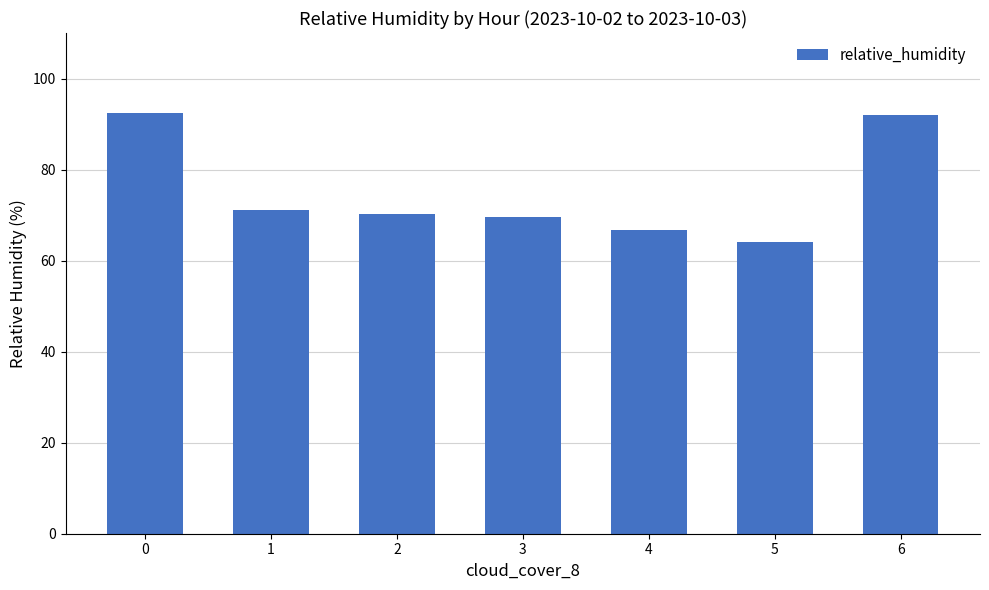

Approximately how many times larger is the value at 4 compared to 2?

0.9